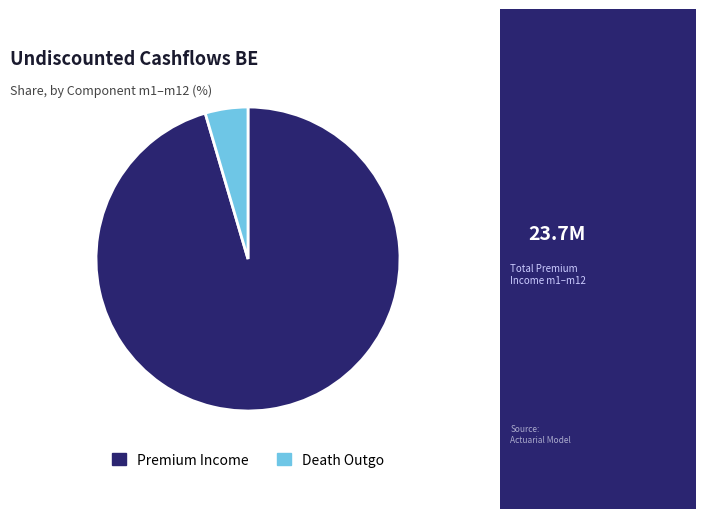

Which slice is the smallest?

Death Outgo